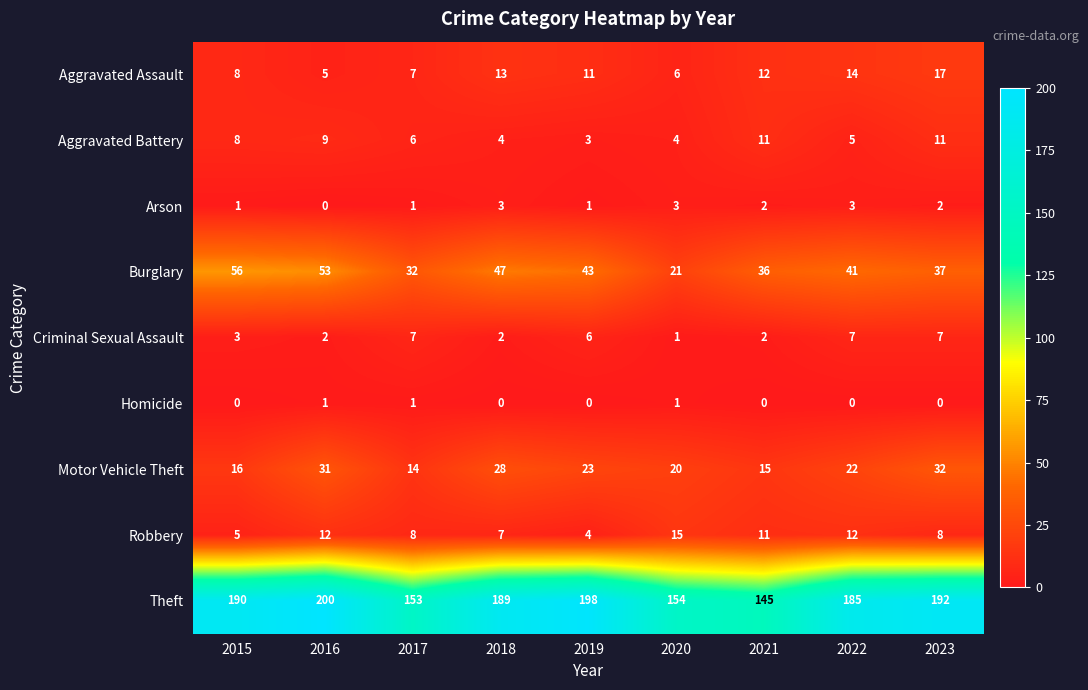

What is the sum of the Burglary values at 2023 and 2017?

69